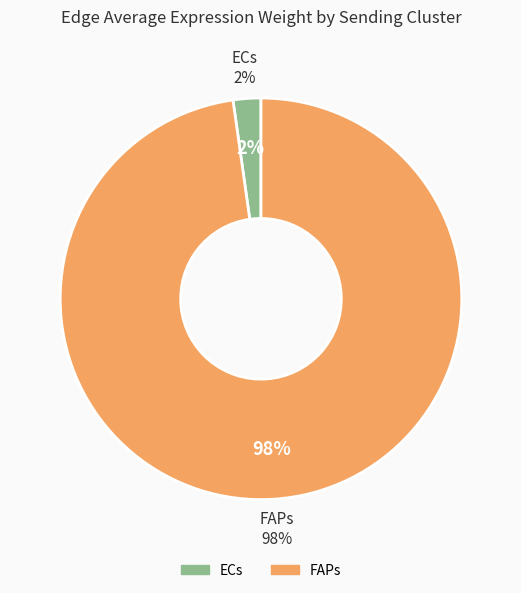

Rank the categories by value from lowest to highest.

ECs, FAPs